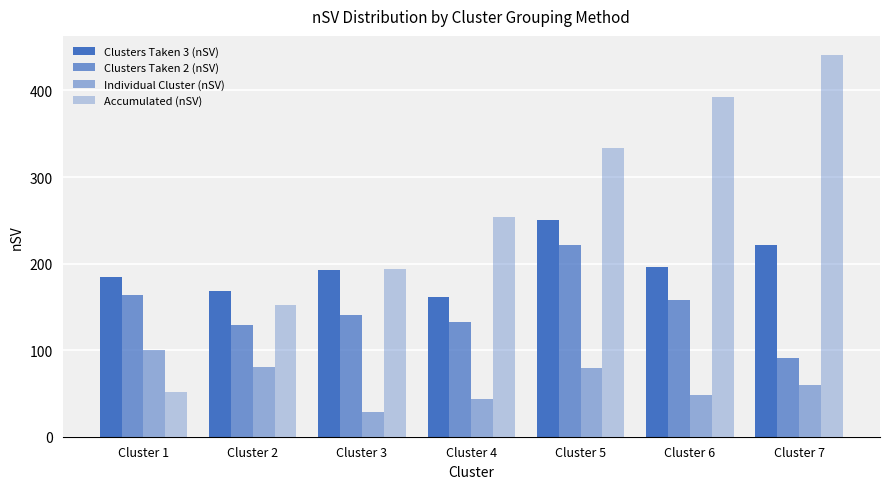

What is the value of the Clusters Taken 3 (nSV) bar at the 3rd from the left?

193